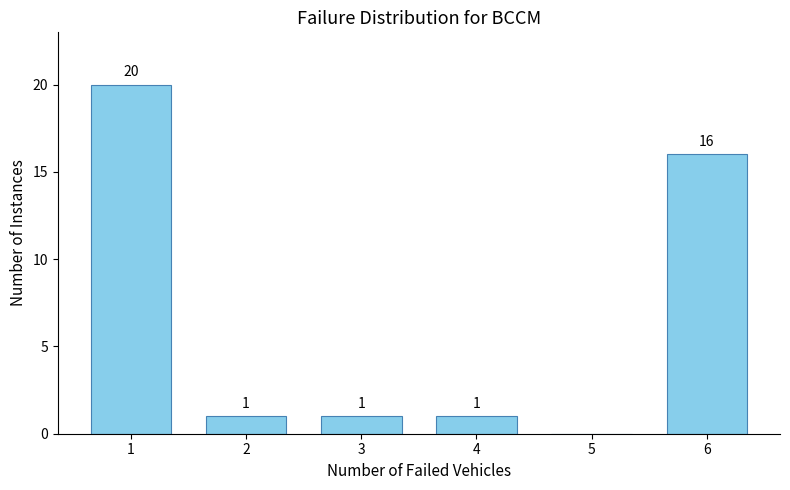

Reading left to right, transcribe all the data shown in this chart.

1=20	2=1	3=1	4=1	5=0	6=16